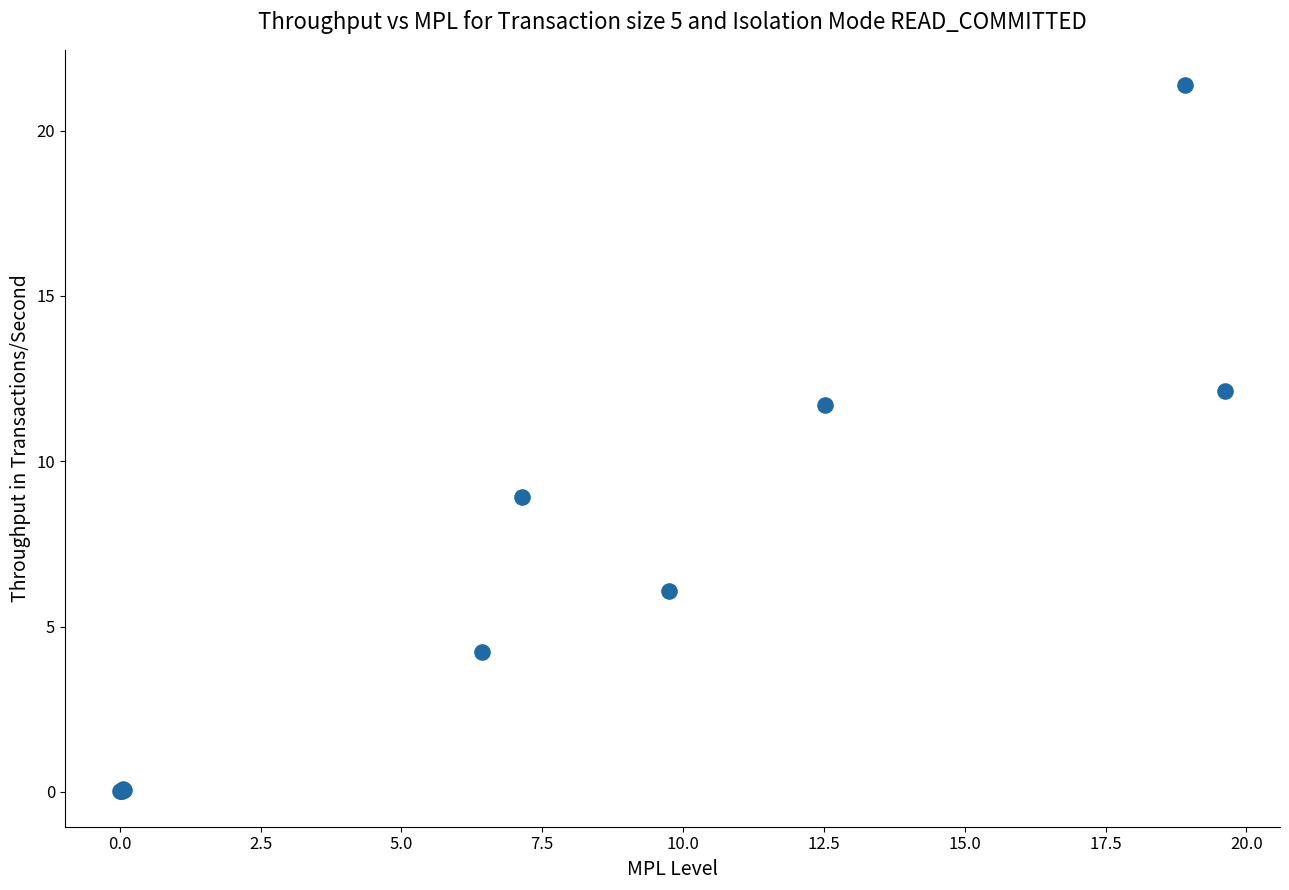

What Y value in the scatter plot is closest to 10?

8.9